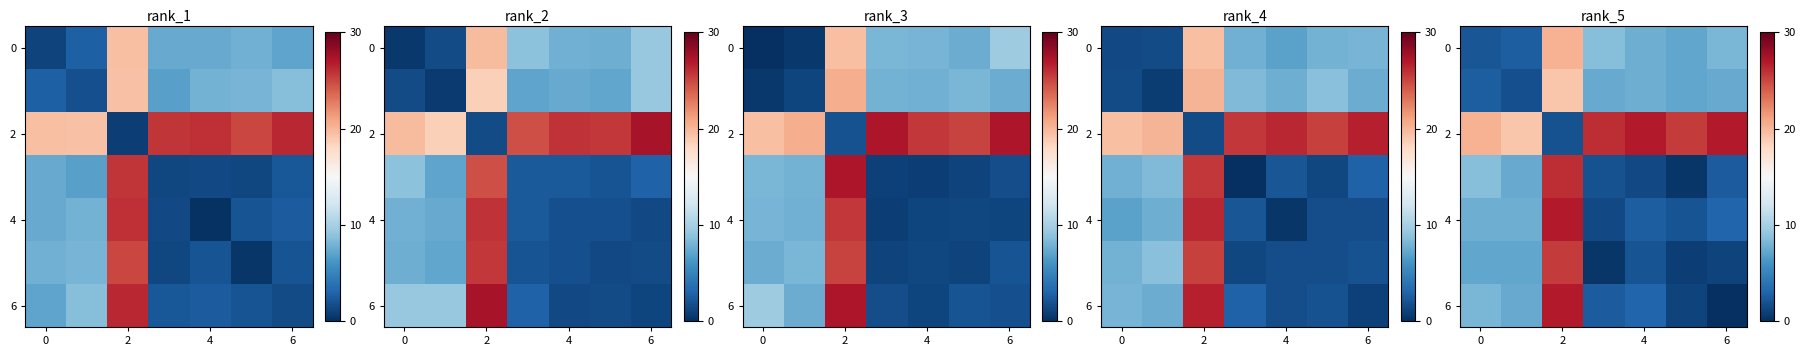

What is the sum of the 0 values at 2 and 4?

27.9